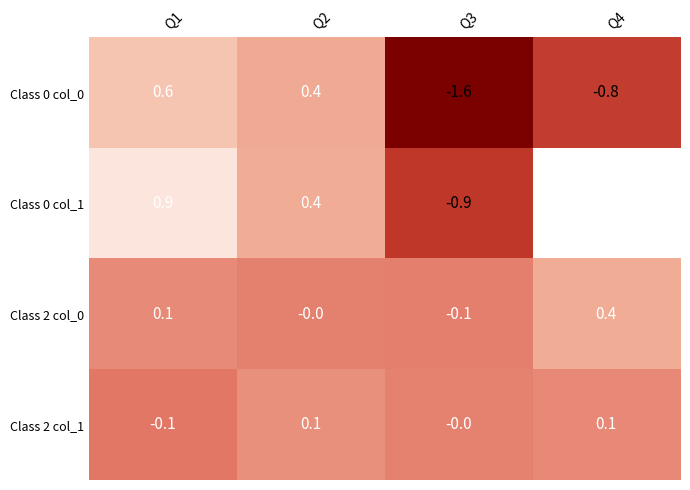

What is the lowest value of the Class 0 col_0 series?

-1.6